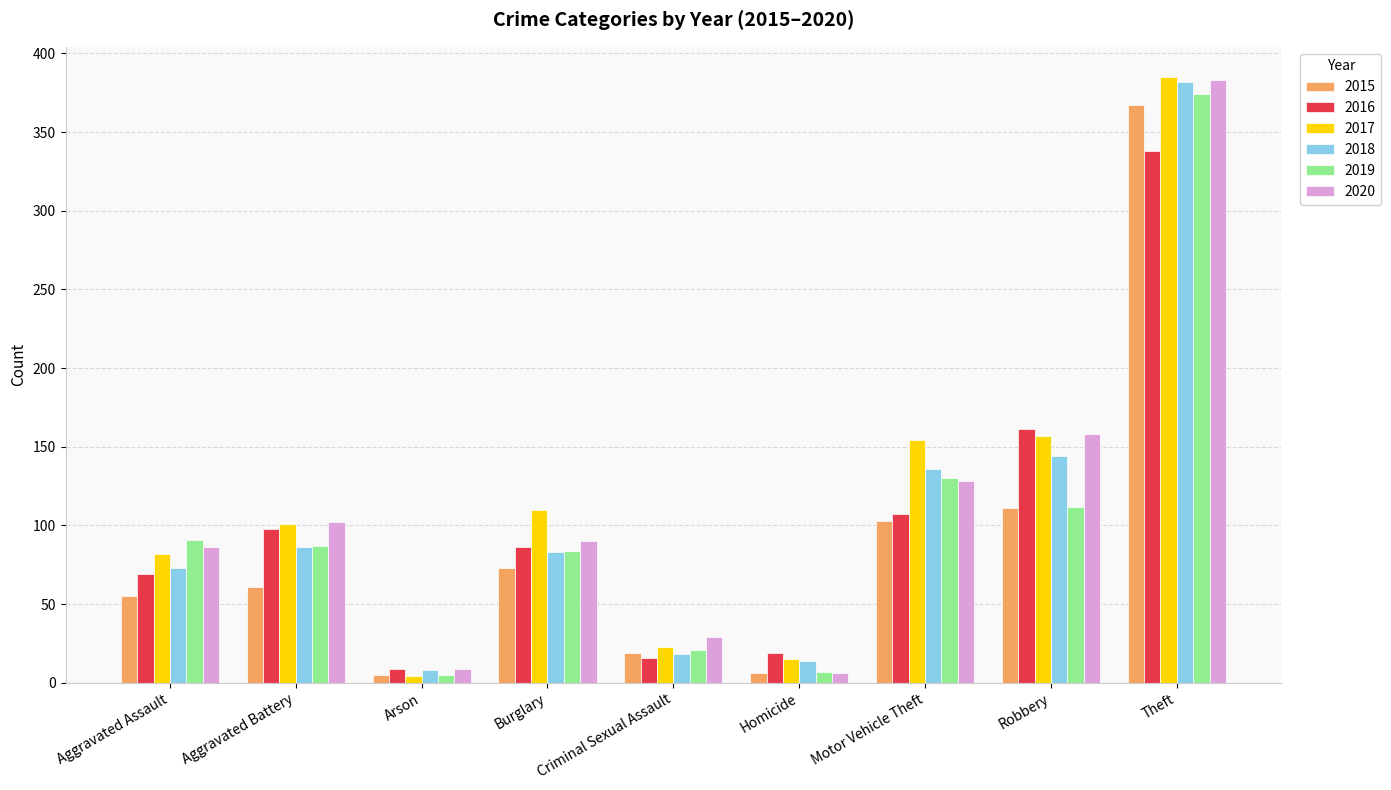

True or false: 2019 has a value of 146 at Aggravated Assault.

False